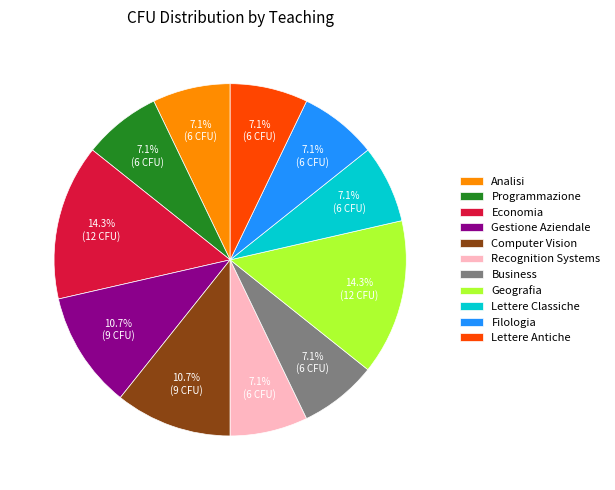

How many segments does this pie chart have?

11